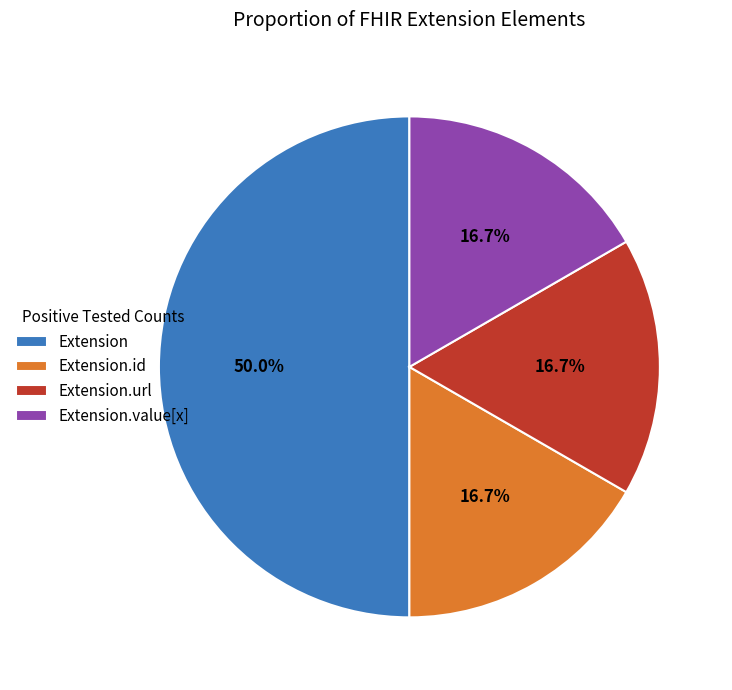

Count the number of slices in the pie.

4